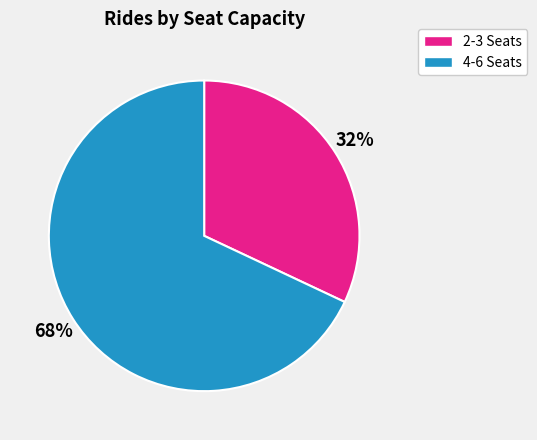

Approximately how many times larger is the value at 4-6 Seats compared to 2-3 Seats?

2.1